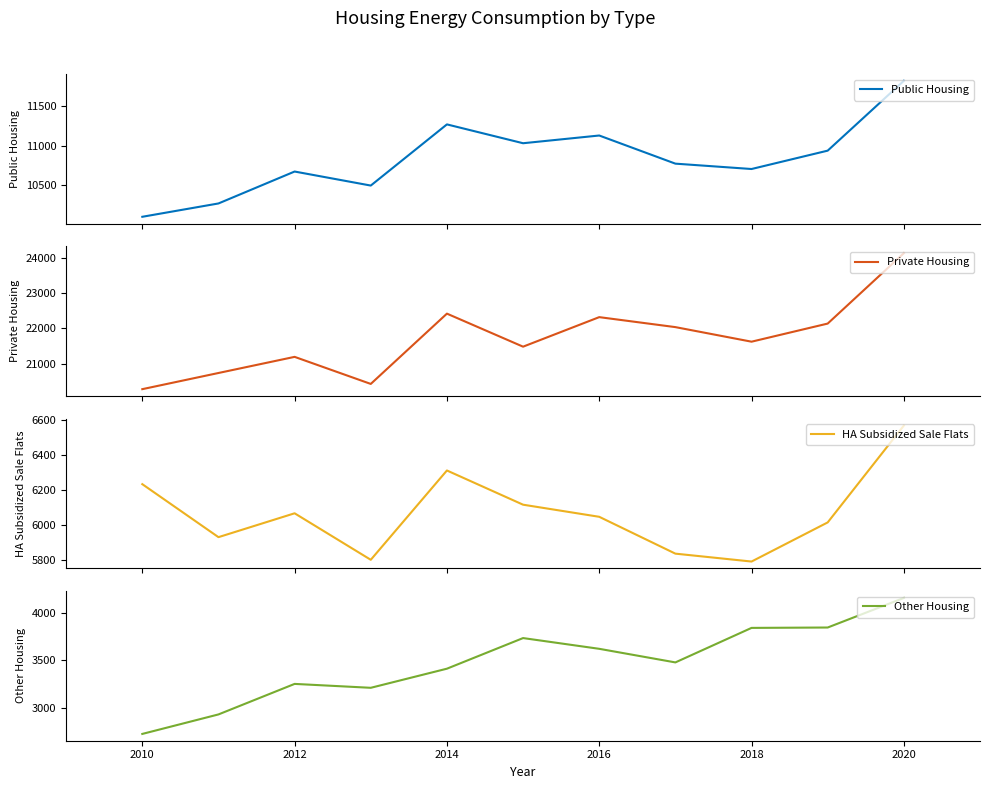

Is it true that Private Housing equals 20282 at 2010?

True